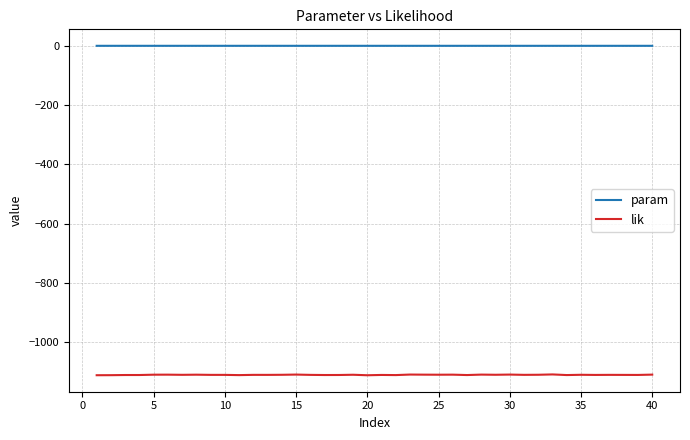

What is the smallest value displayed?

-1111.4